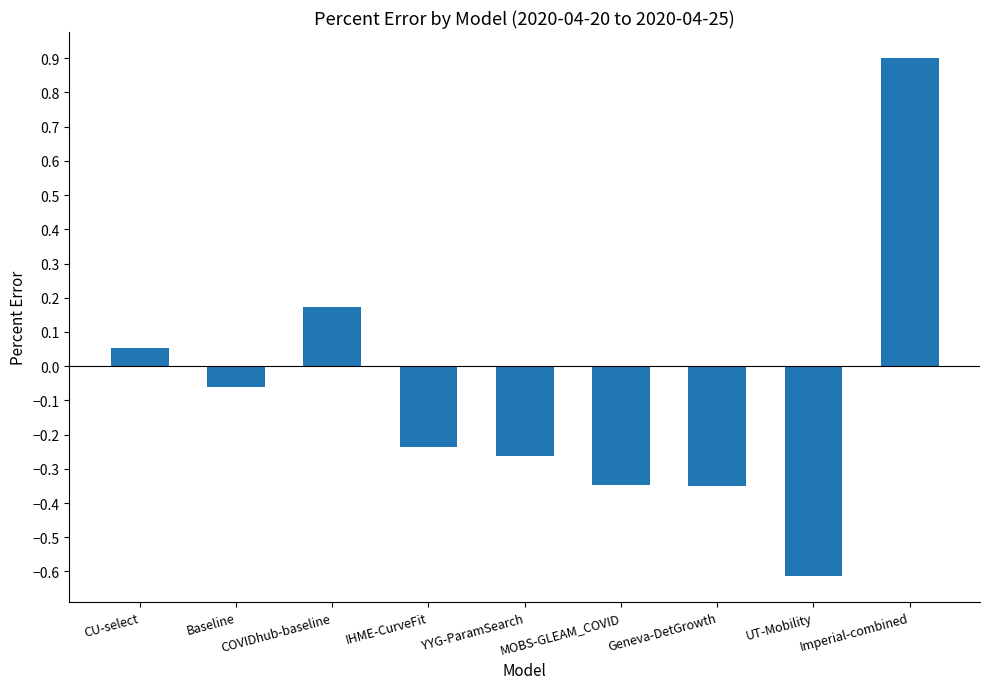

What is the label of the 8th bar from the right?

Baseline